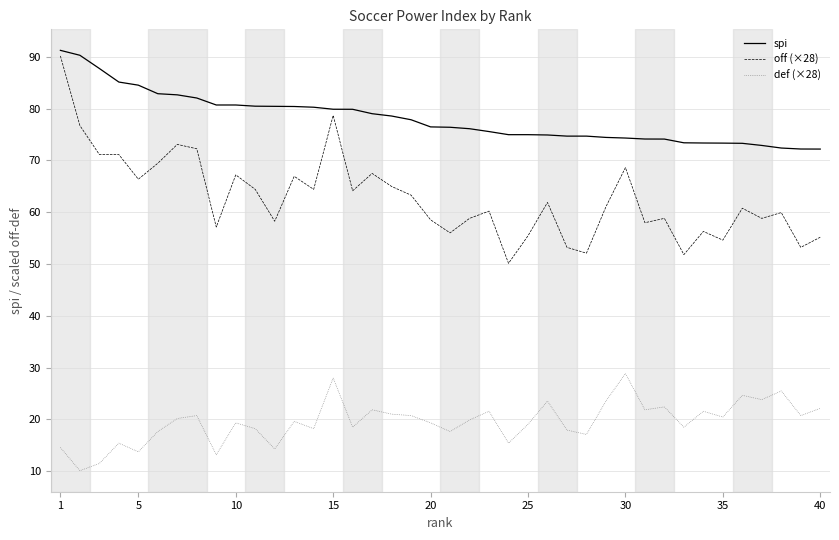

True or false: spi and def (×28) cross at least once.

False